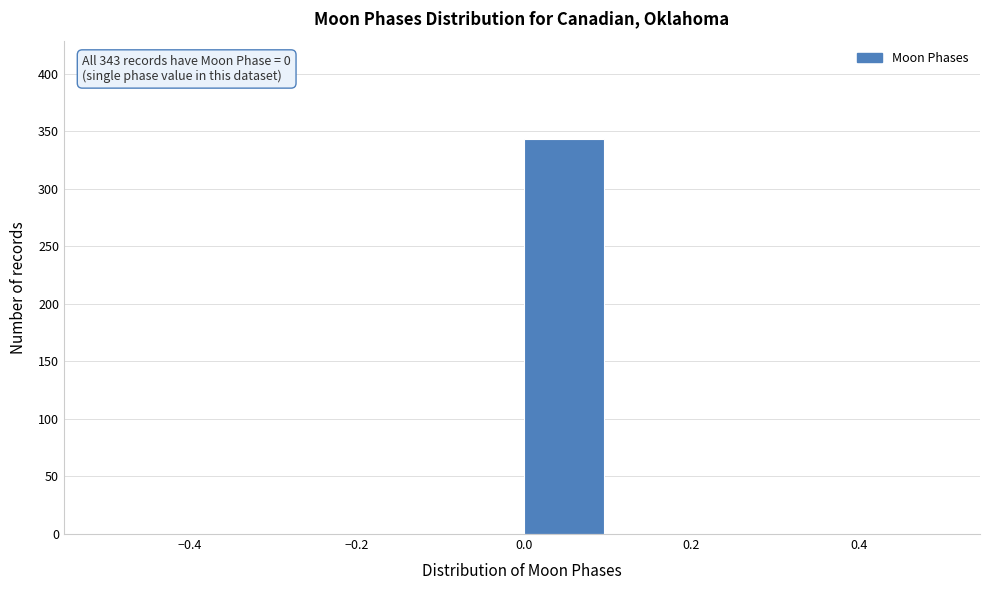

Over which range of the x-axis is the bar tallest?

0.0 to 0.1